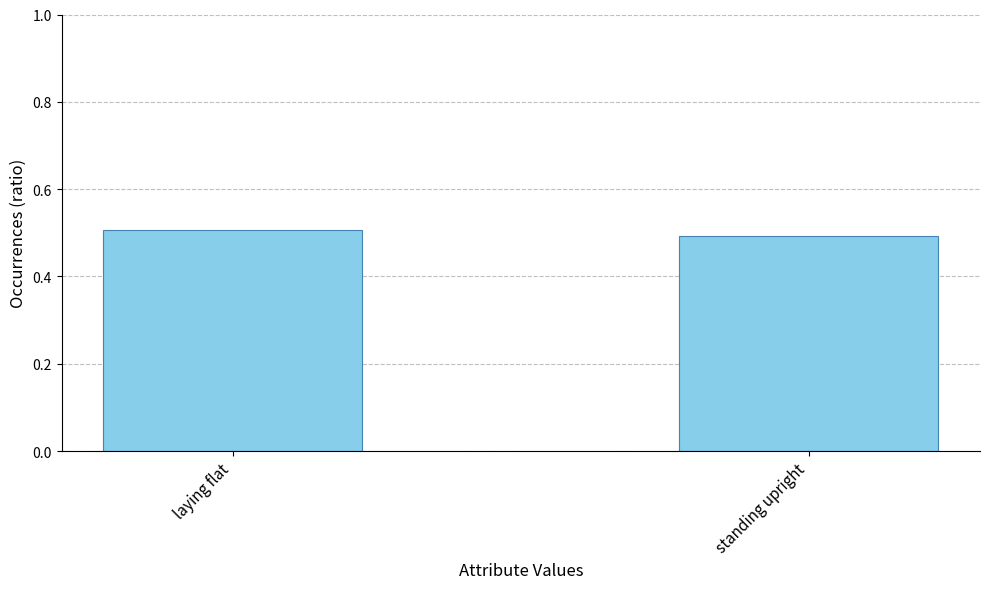

Rank the categories by value from highest to lowest.

laying flat, standing upright